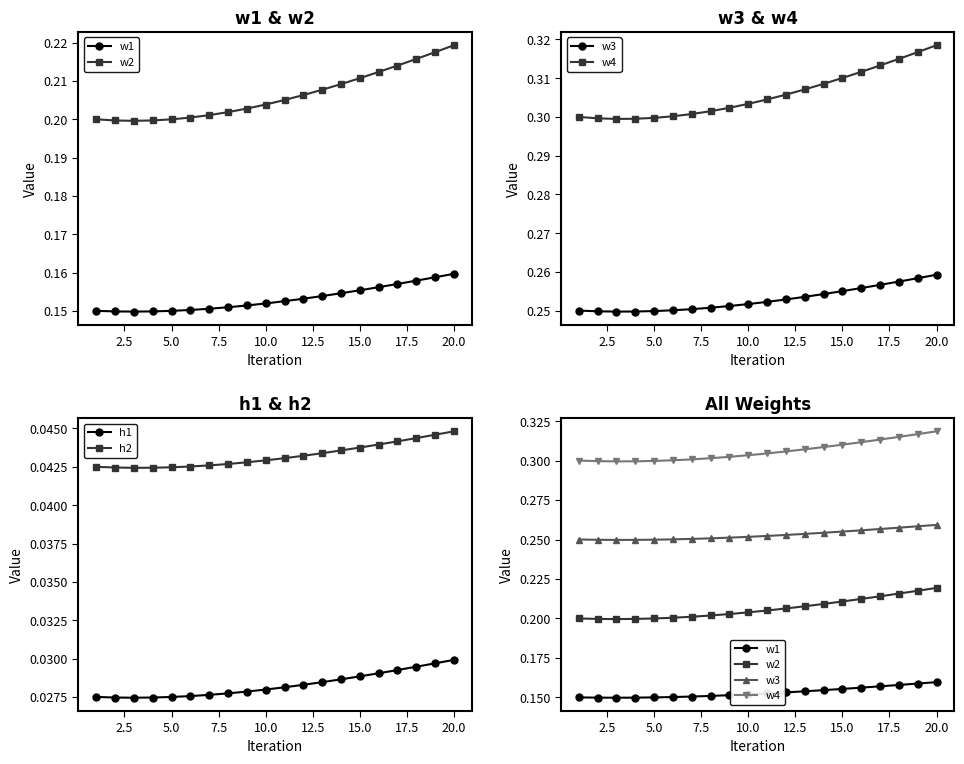

True or false: h1 has more than 0 points higher than both neighbors.

False